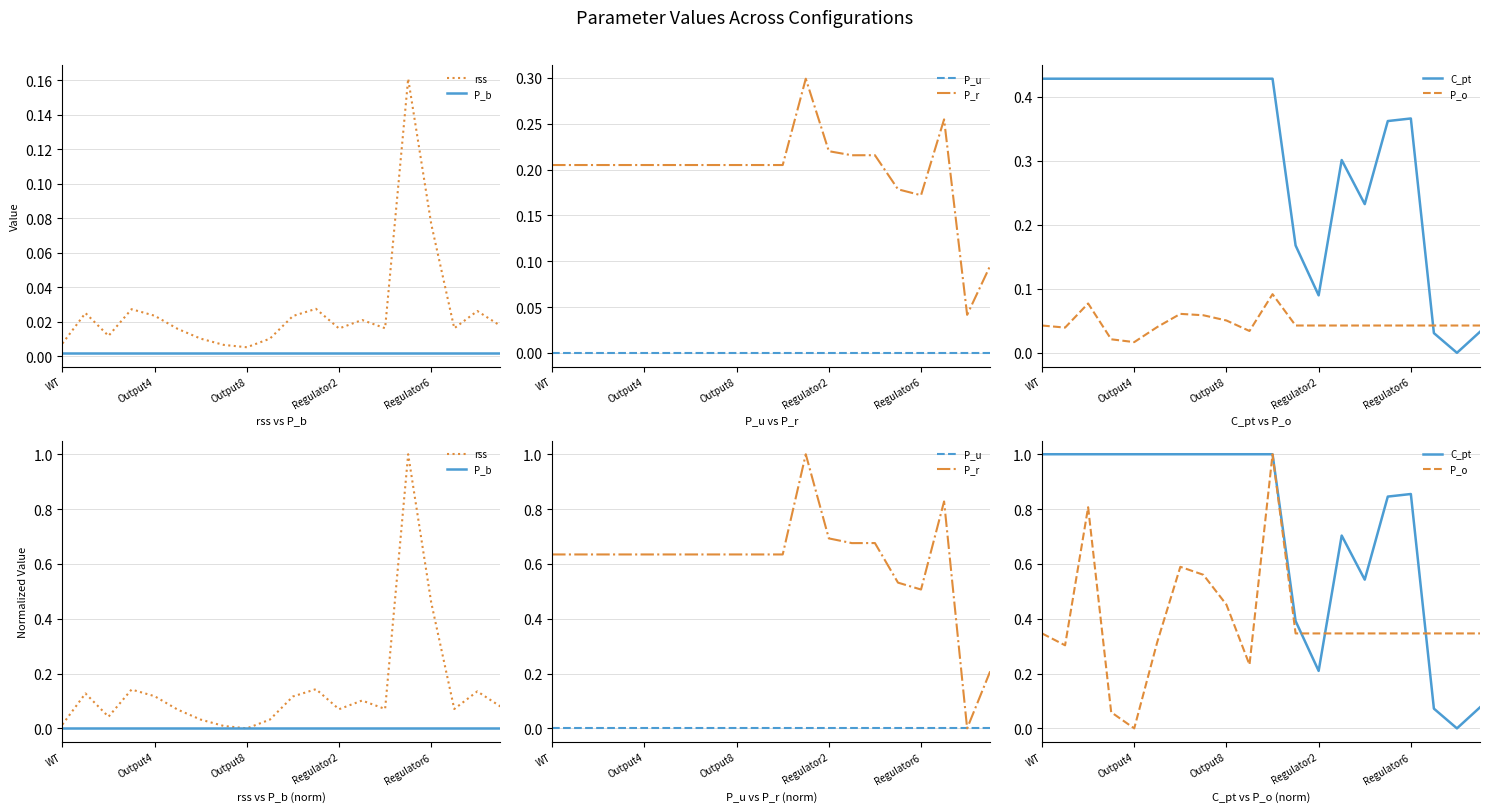

What is the difference between the P_r values at Output4 and 18?

0.6